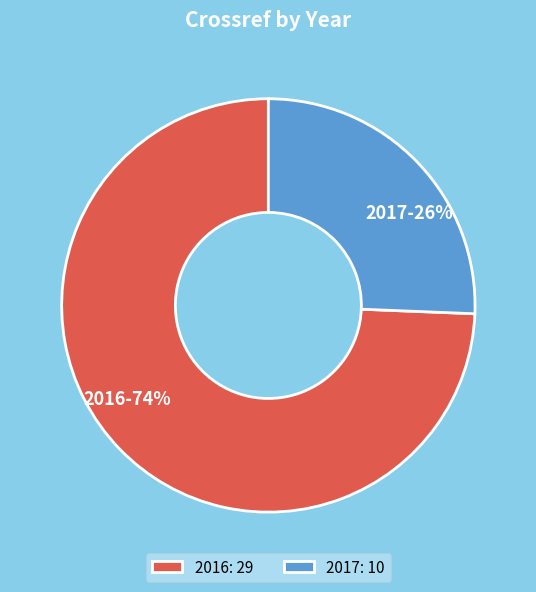

Which slice is the largest?

2016